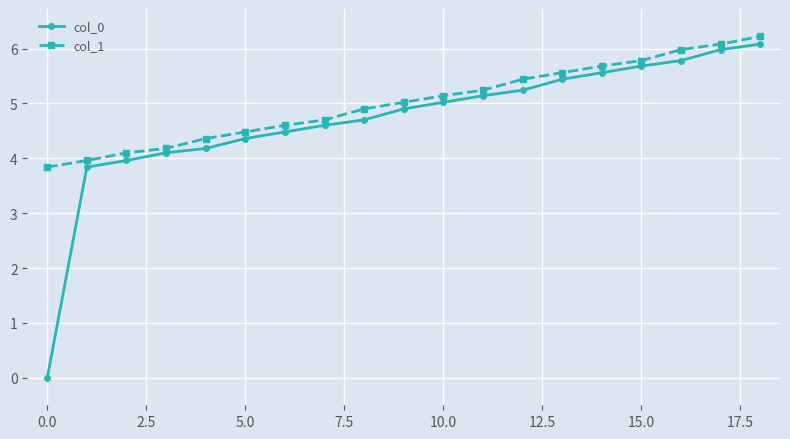

Which series has the largest range (max minus min)?

col_0